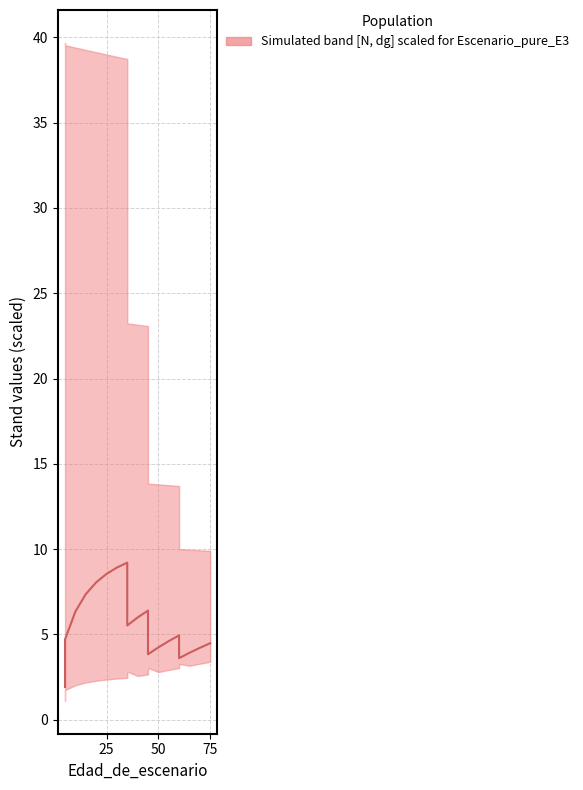

How many data points are less than 4?

4